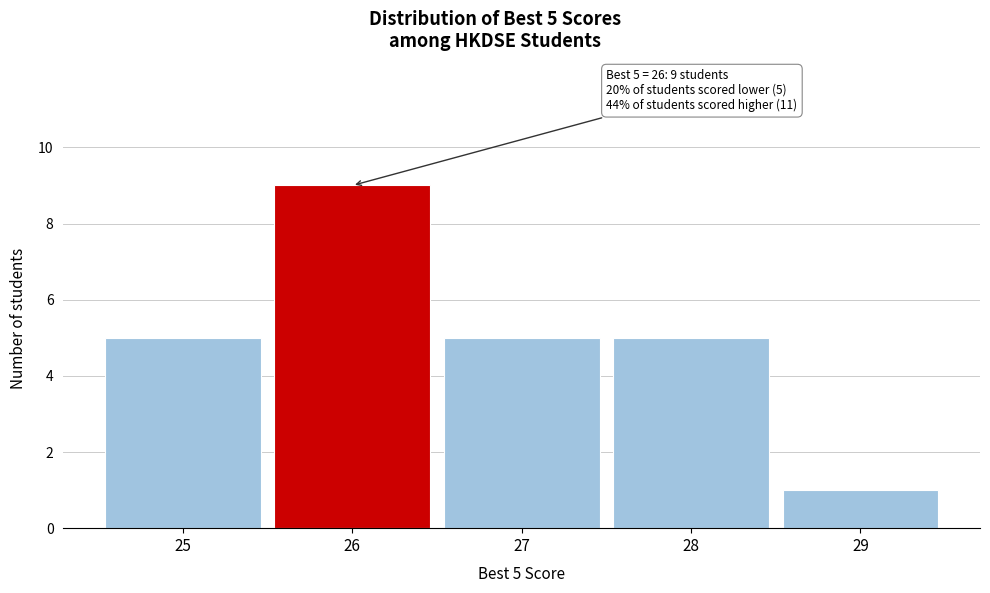

Which range on the x-axis has the tallest bar?

25.5 to 26.5